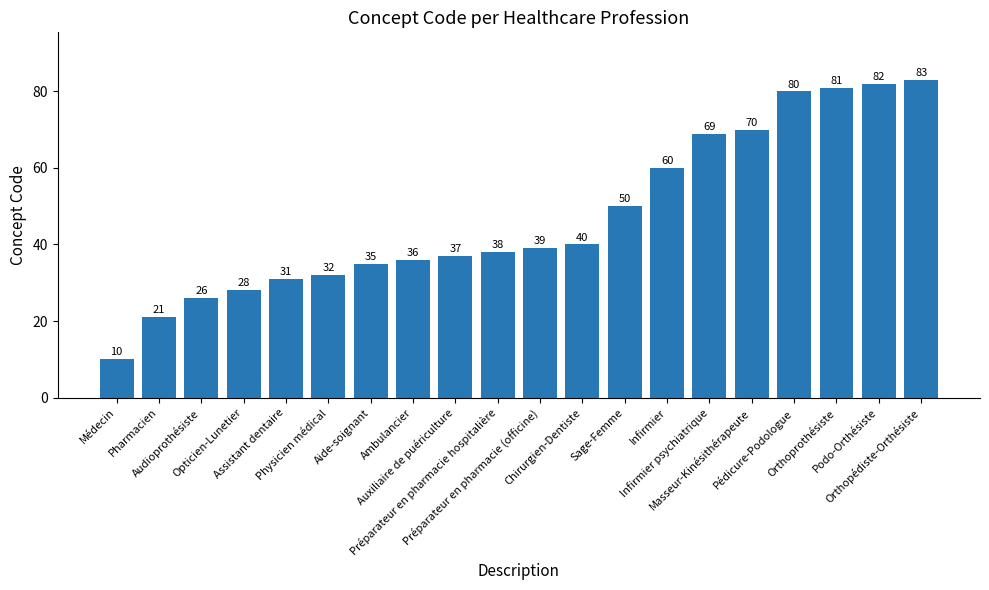

What is the change in value from Pharmacien to Chirurgien-Dentiste?

+19